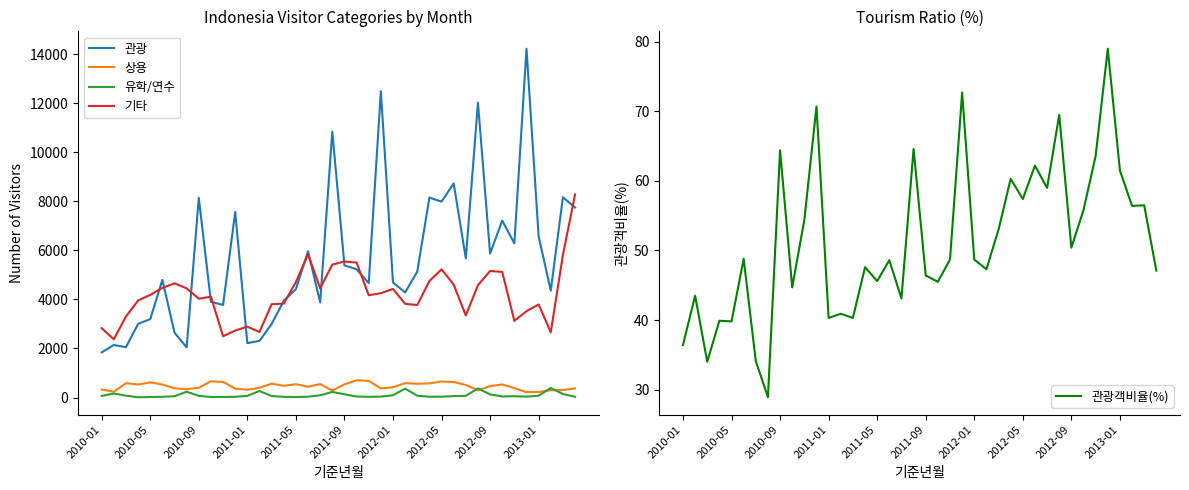

At 39, list the series in order from smallest to largest.

유학/연수, 관광객비율(%), 상용, 관광, 기타